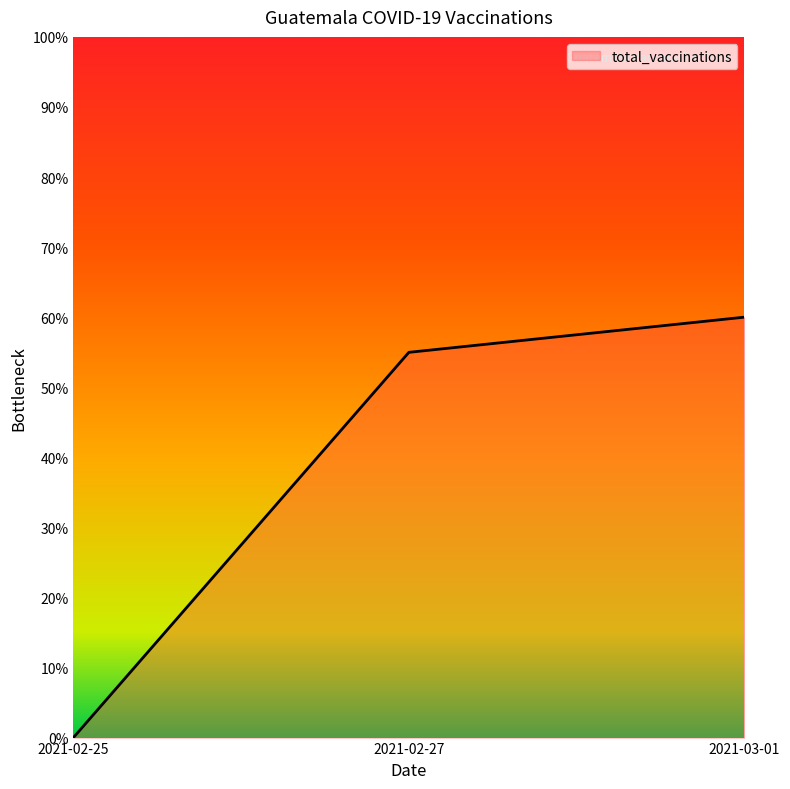

What is the difference between the maximum and second lowest values?

5.0